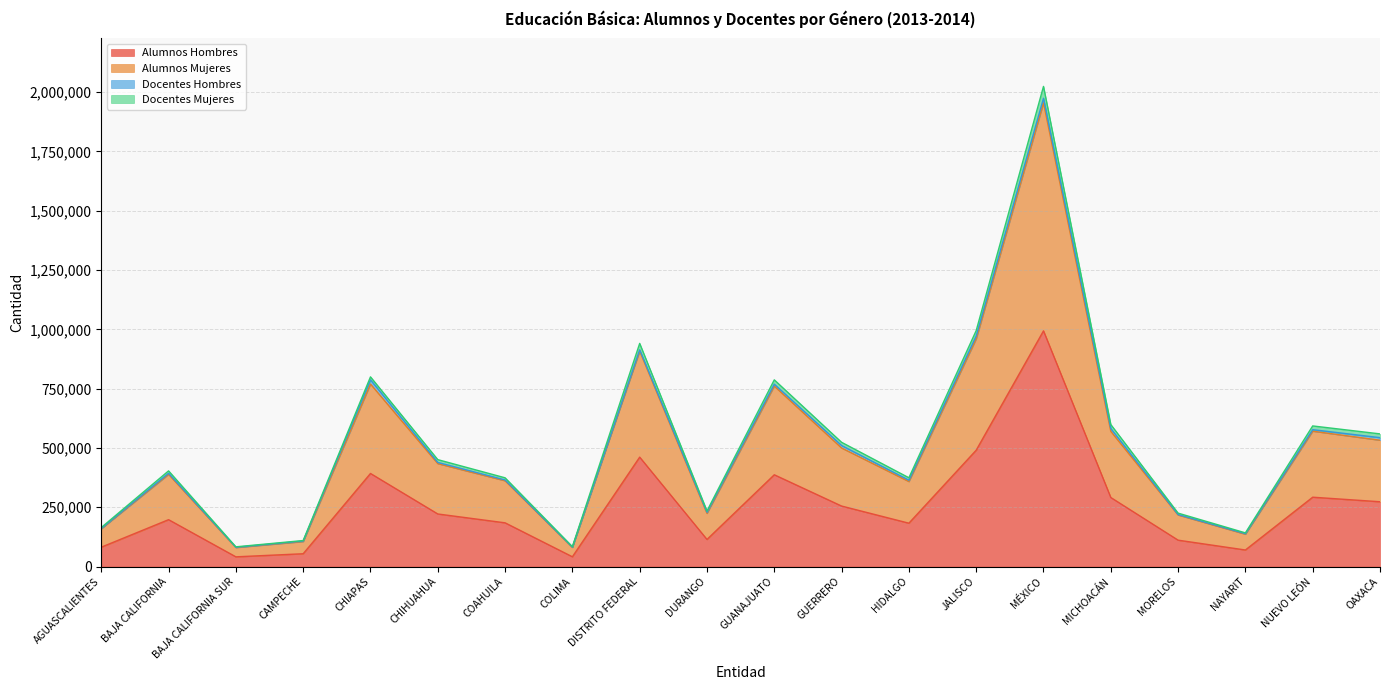

What is the label of the 18th point from the right?

BAJA CALIFORNIA SUR